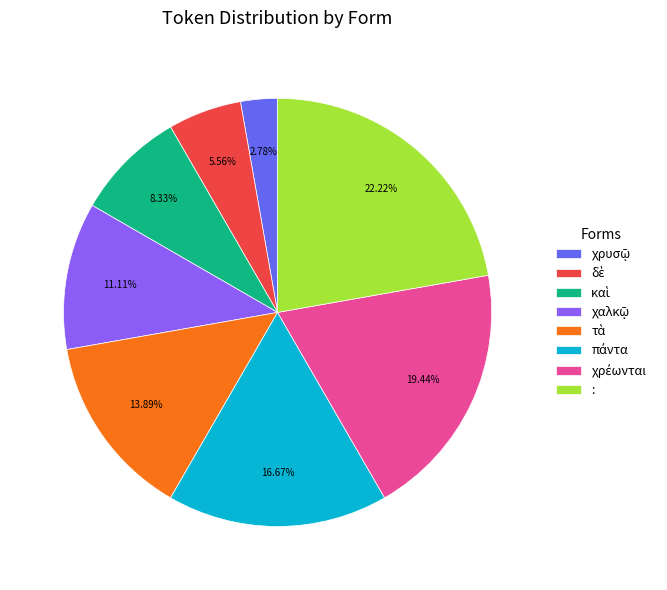

Is there any slice that represents more than half of the pie?

No